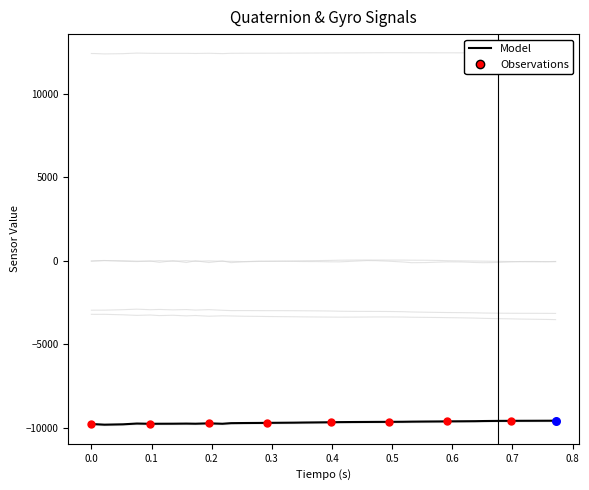

Which series has the widest spread of Y values?

quat4